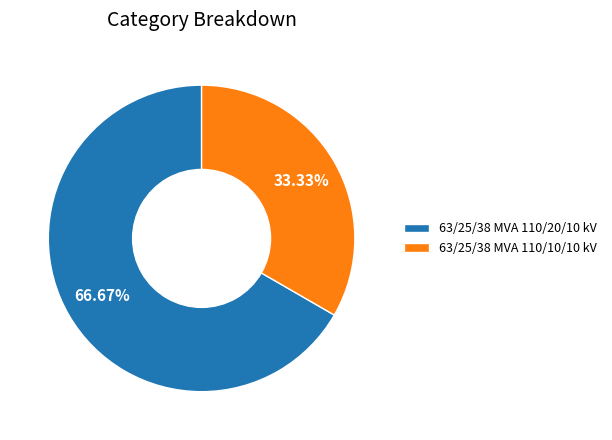

Is it true that 63/25/38 MVA 110/10/10 kV is 40% of the pie?

False